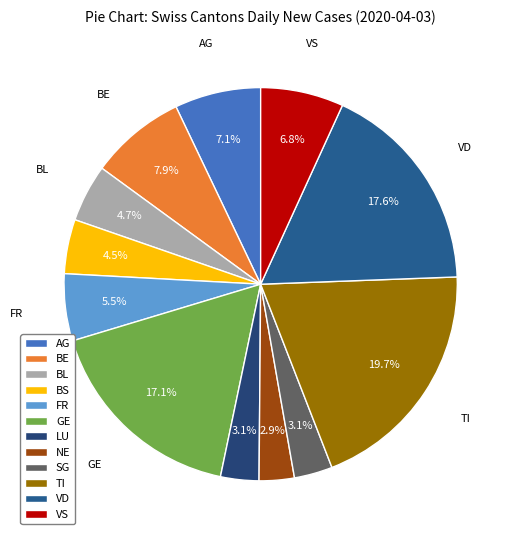

How many segments does this pie chart have?

12